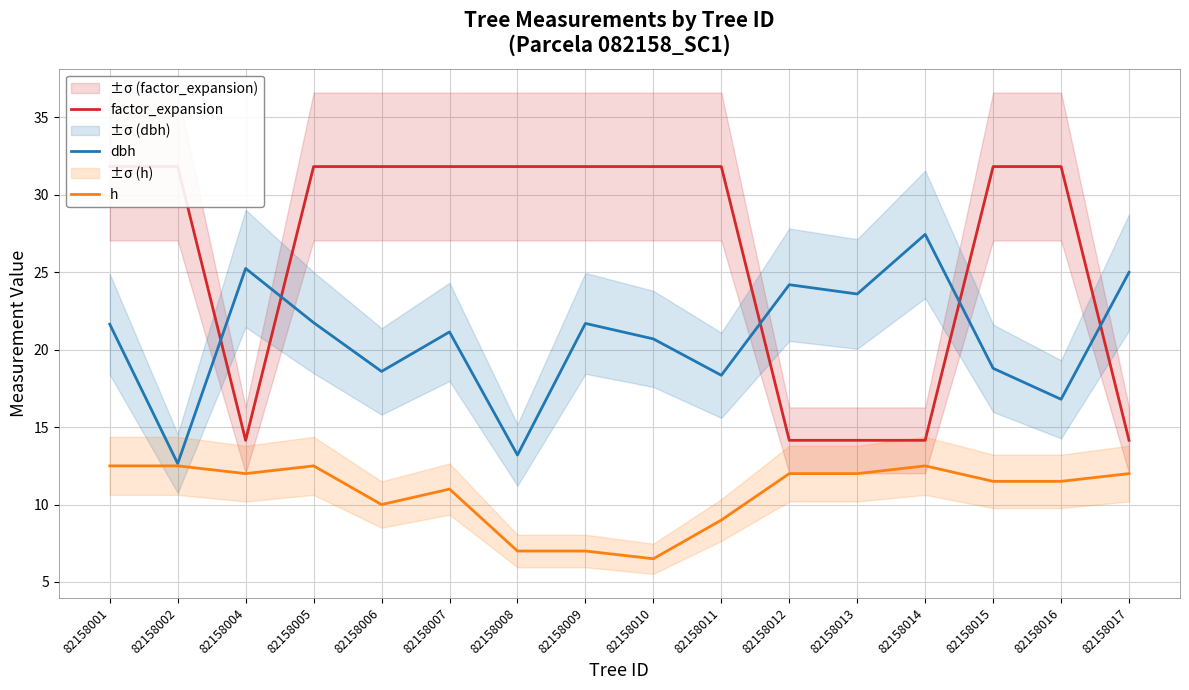

The h series shows 16.8 at 82158006. True or false?

False